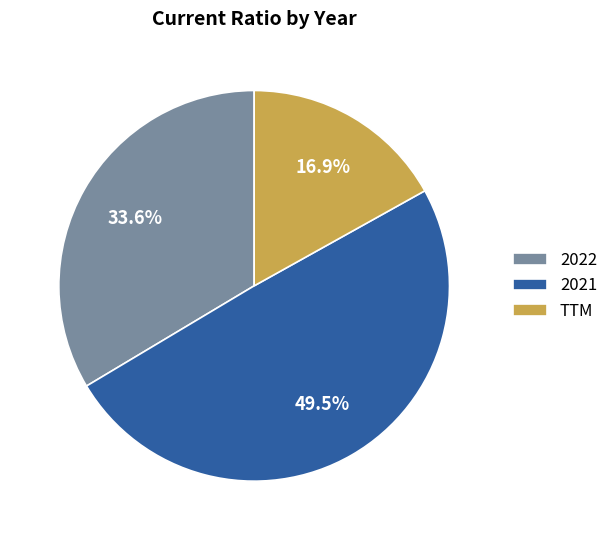

True or false: 2022 accounts for 34% of the total.

True